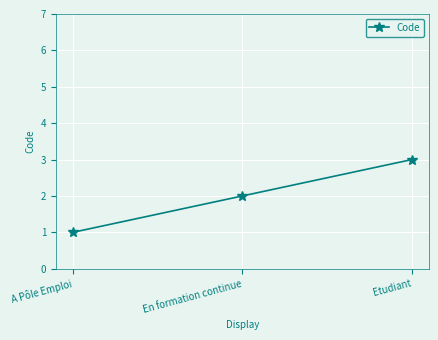

What is the difference between the maximum and minimum values?

2